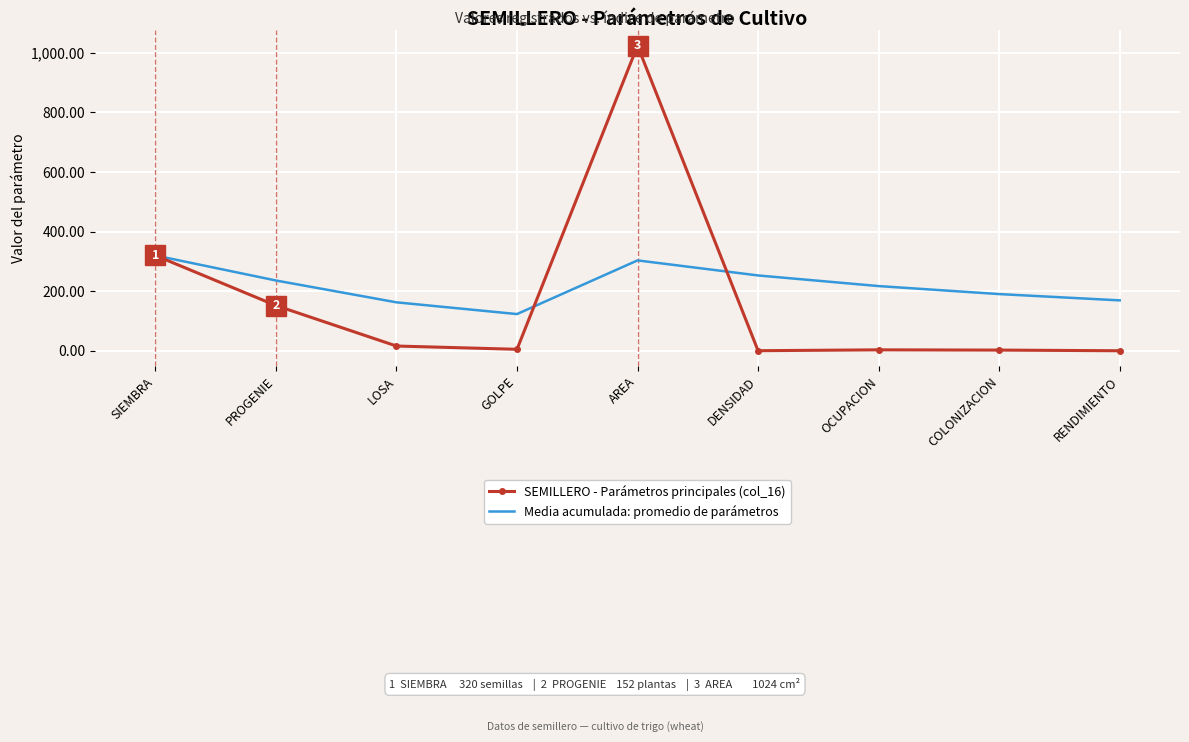

True or false: Media acumulada: promedio de parámetros has more than 1 points higher than both neighbors.

False